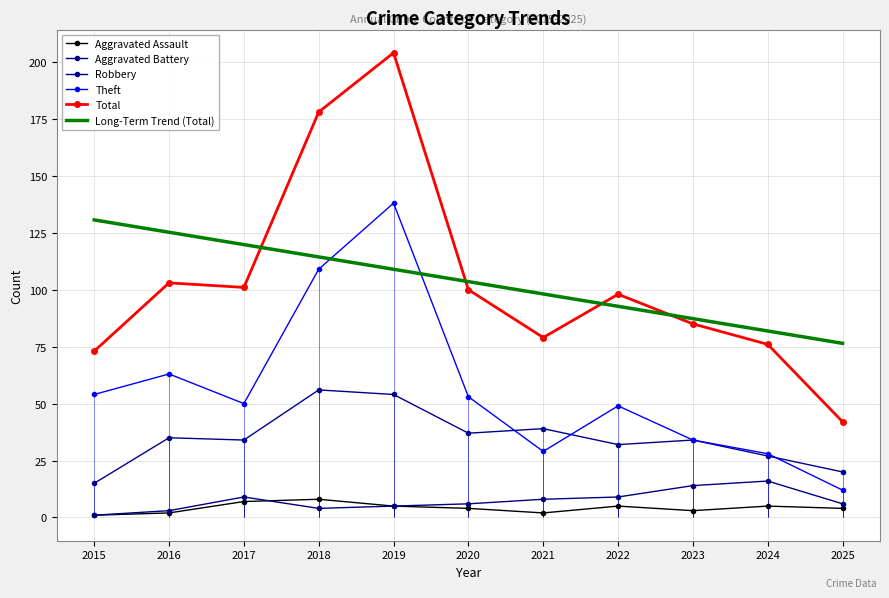

What are all the series names shown in the legend?

Aggravated Assault, Aggravated Battery, Robbery, Theft, Total, Long-Term Trend (Total)